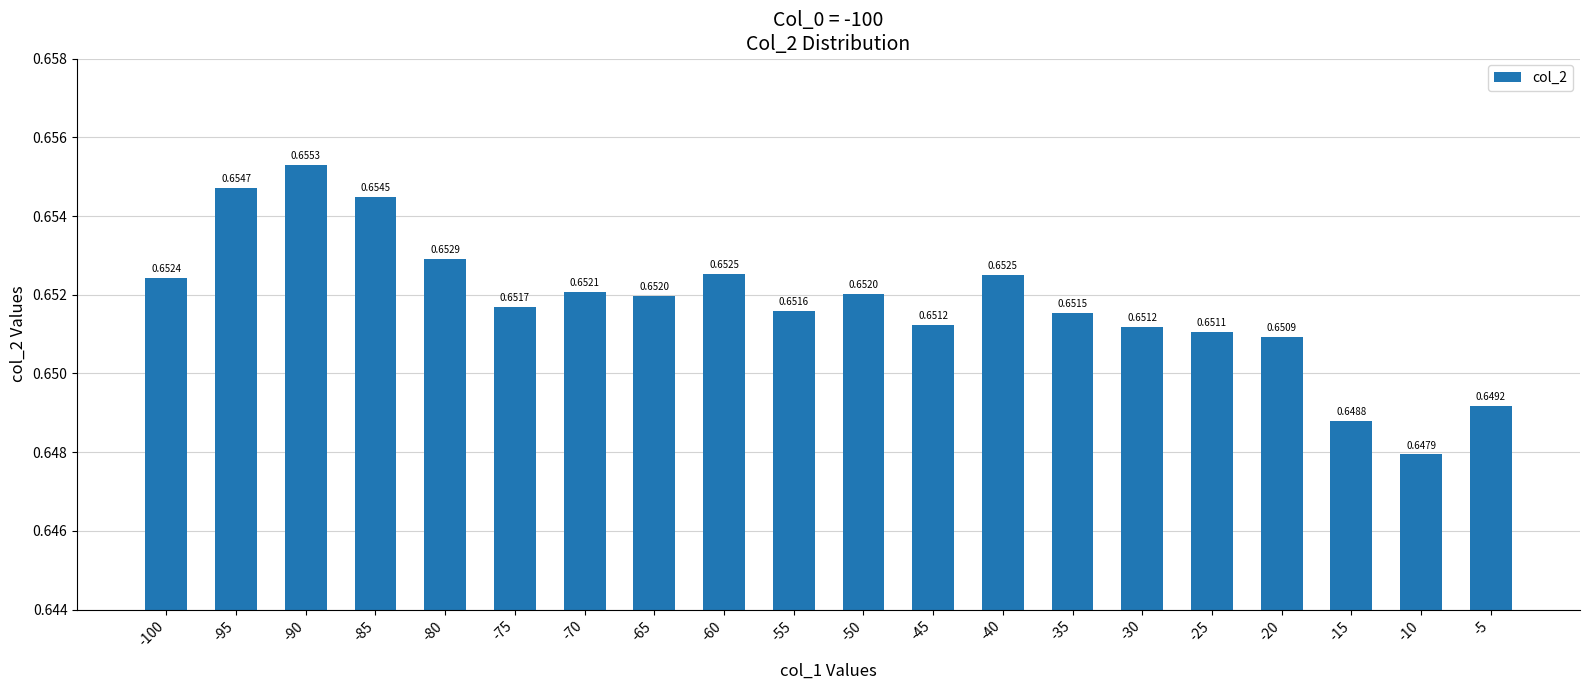

What is the sum of all values?

13.0